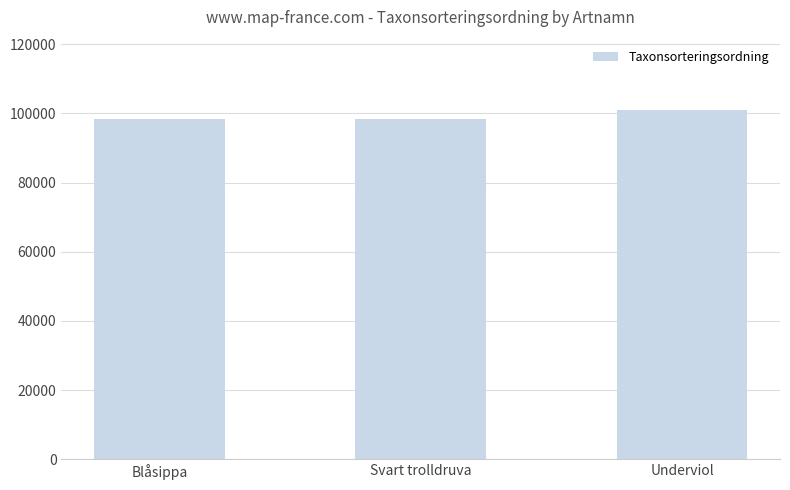

Which label corresponds to the largest value in the chart?

Underviol